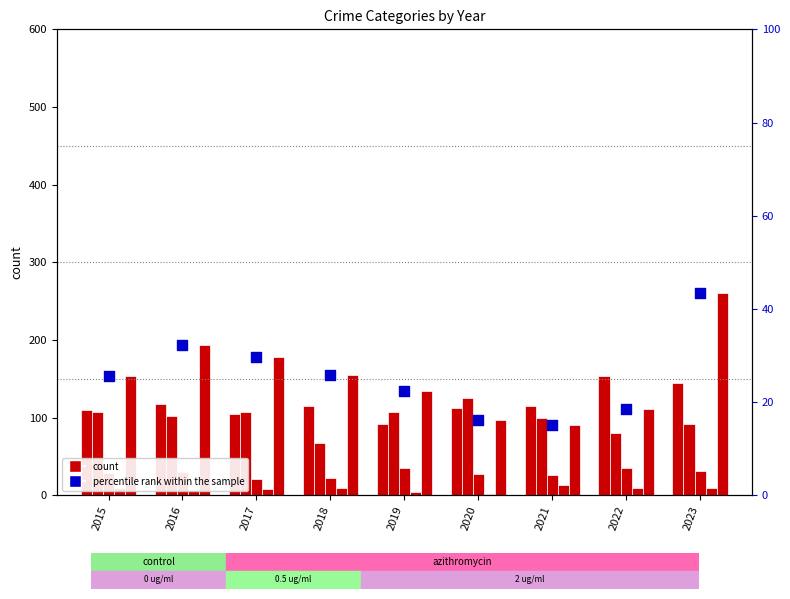

Which series contains the highest Y value?

Robbery